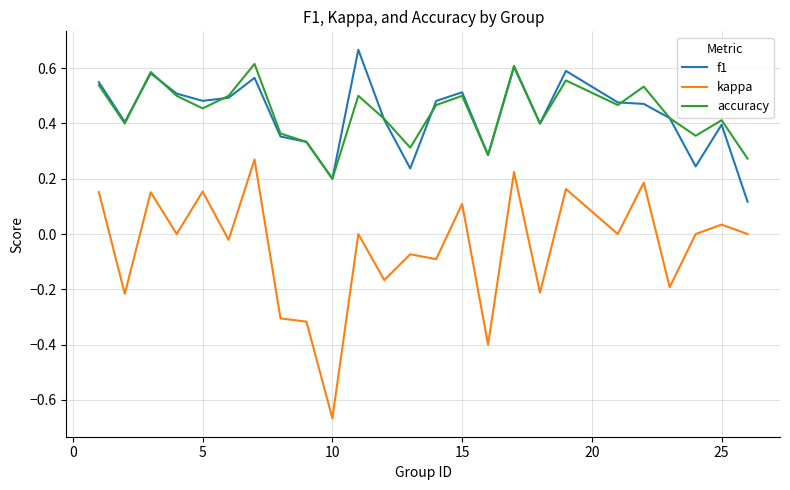

Which series has the widest spread of values?

kappa